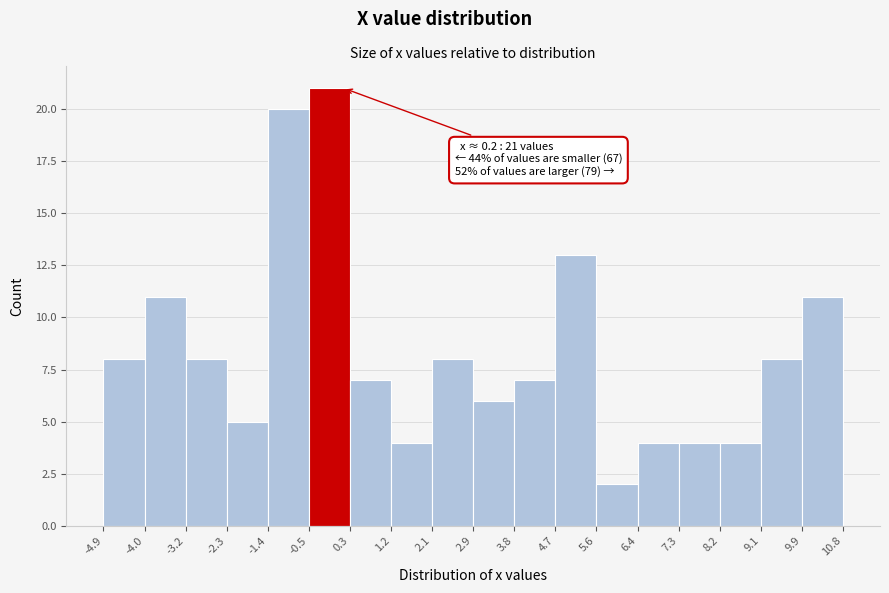

Over which range of the x-axis is the bar tallest?

-0.5 to 0.3